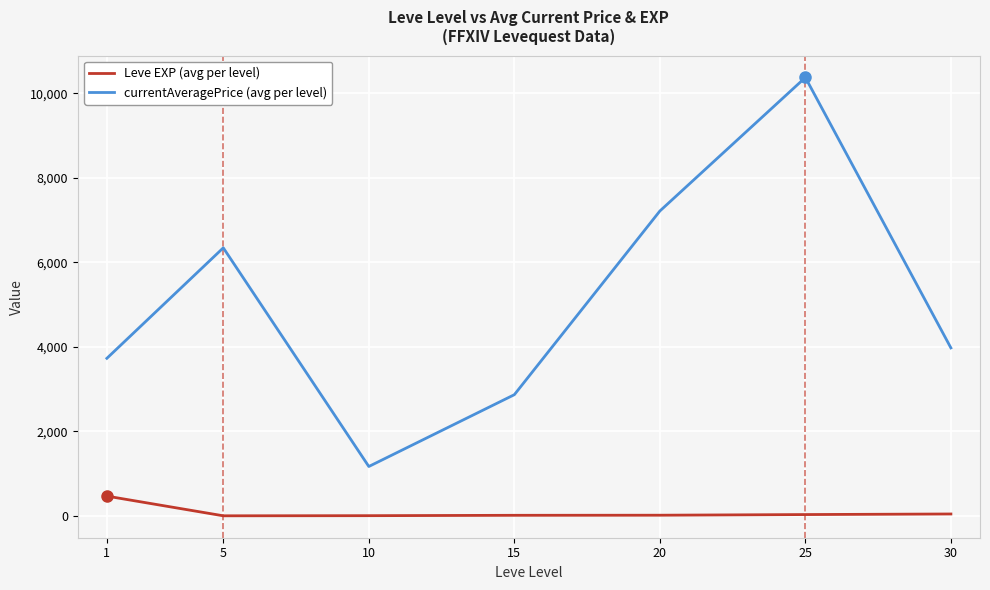

What is the greatest value displayed?

10378.8